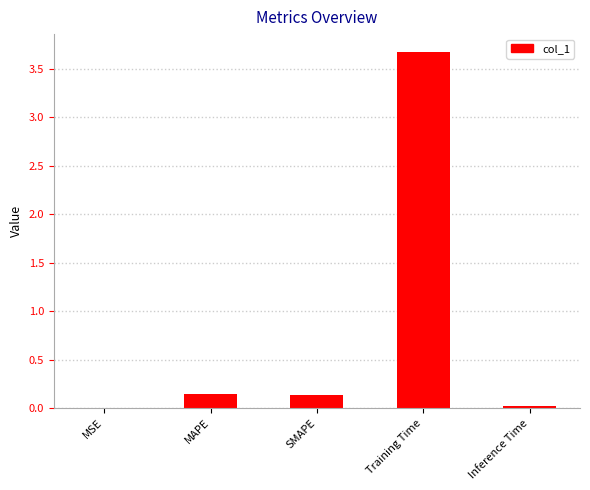

At which category does the chart reach its peak across all series?

Training Time